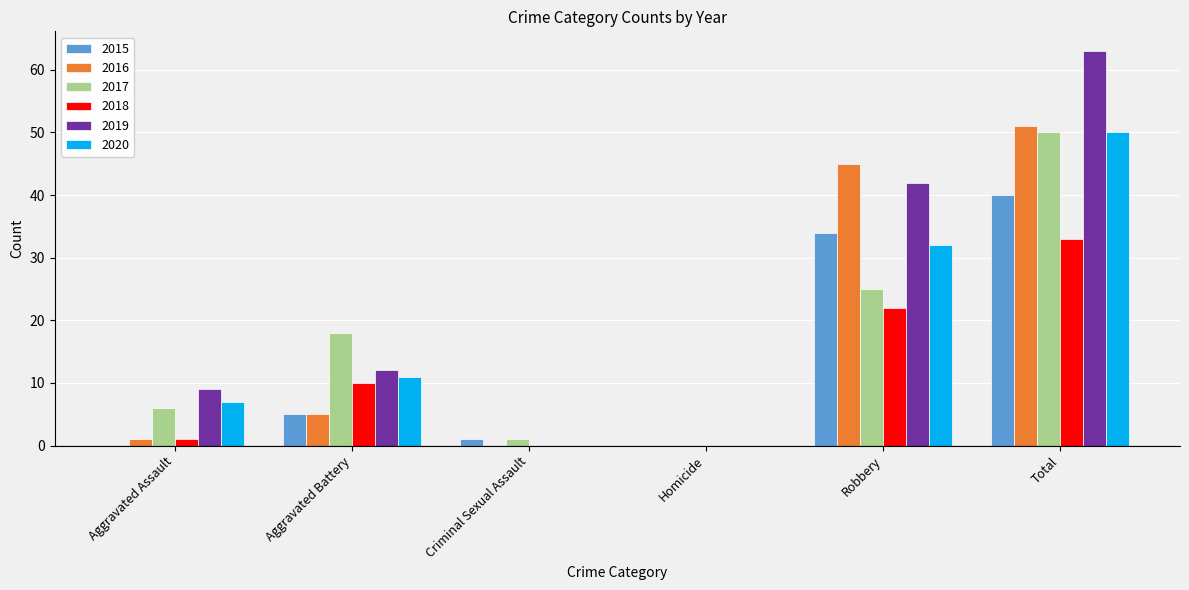

Reading right to left, what are all the values shown in this chart?

2015: 40	34	0	1	5	0
2016: 51	45	0	0	5	1
2017: 50	25	0	1	18	6
2018: 33	22	0	0	10	1
2019: 63	42	0	0	12	9
2020: 50	32	0	0	11	7